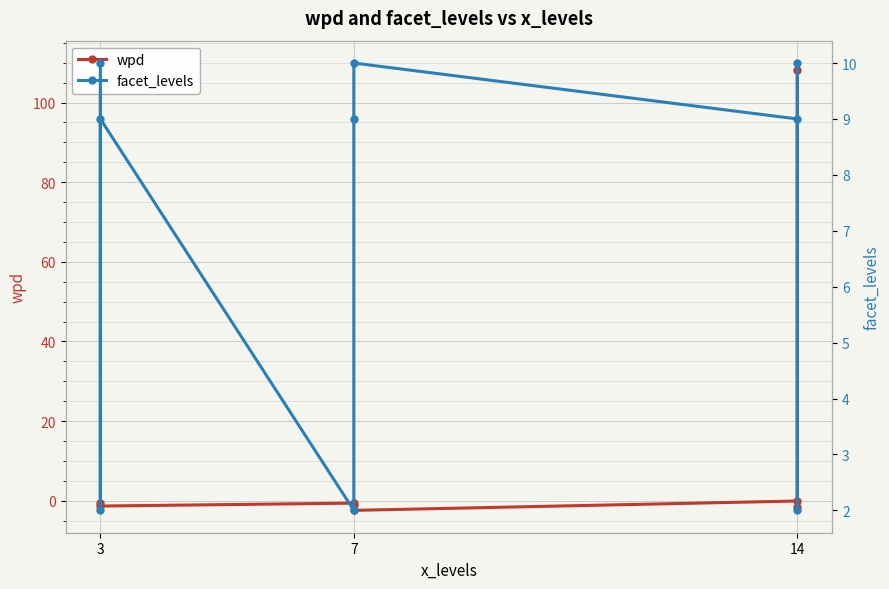

How many values in the wpd series exceed 0?

2